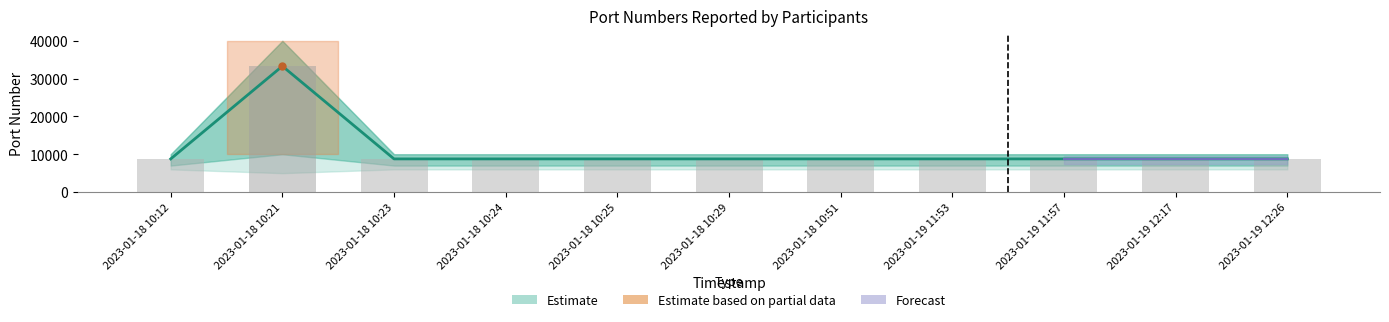

What is the value of the 10th bar from the left?

8765